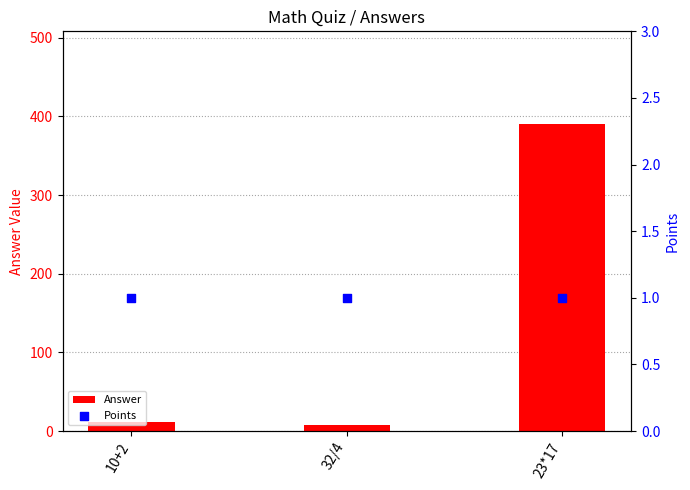

Which series has the largest Y range (max minus min)?

Answer